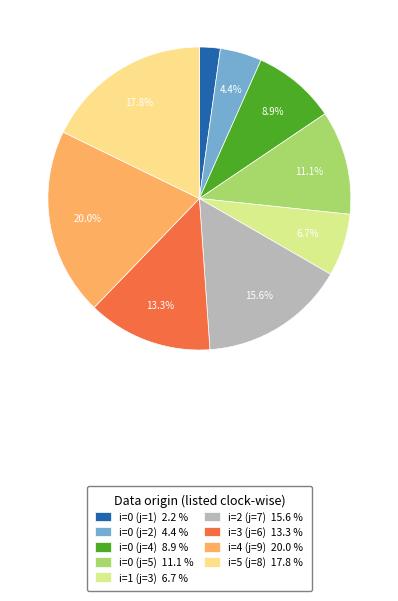

Which slice is the smallest?

i=0 (j=1)